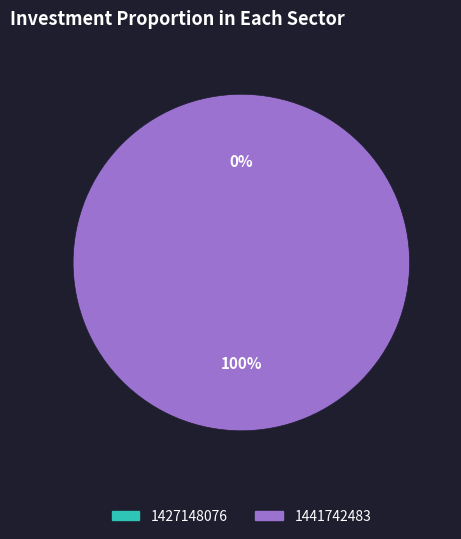

To the nearest percent, what is the difference between the largest and smallest slice percentages?

100%